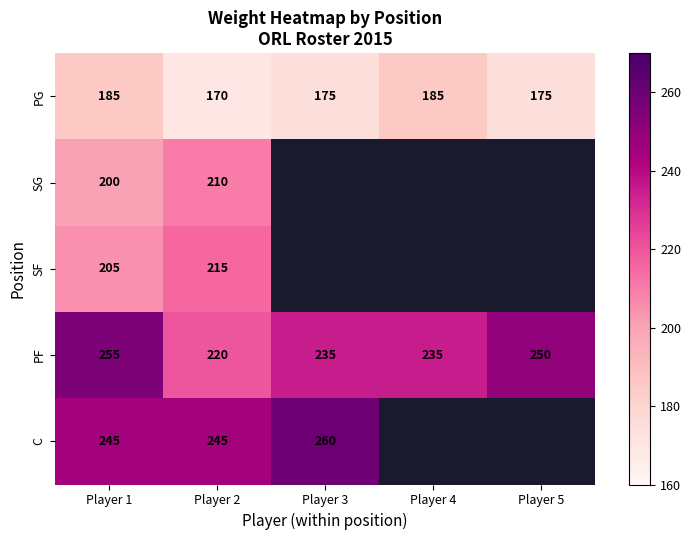

The SG series shows 200 at Player 1. True or false?

True